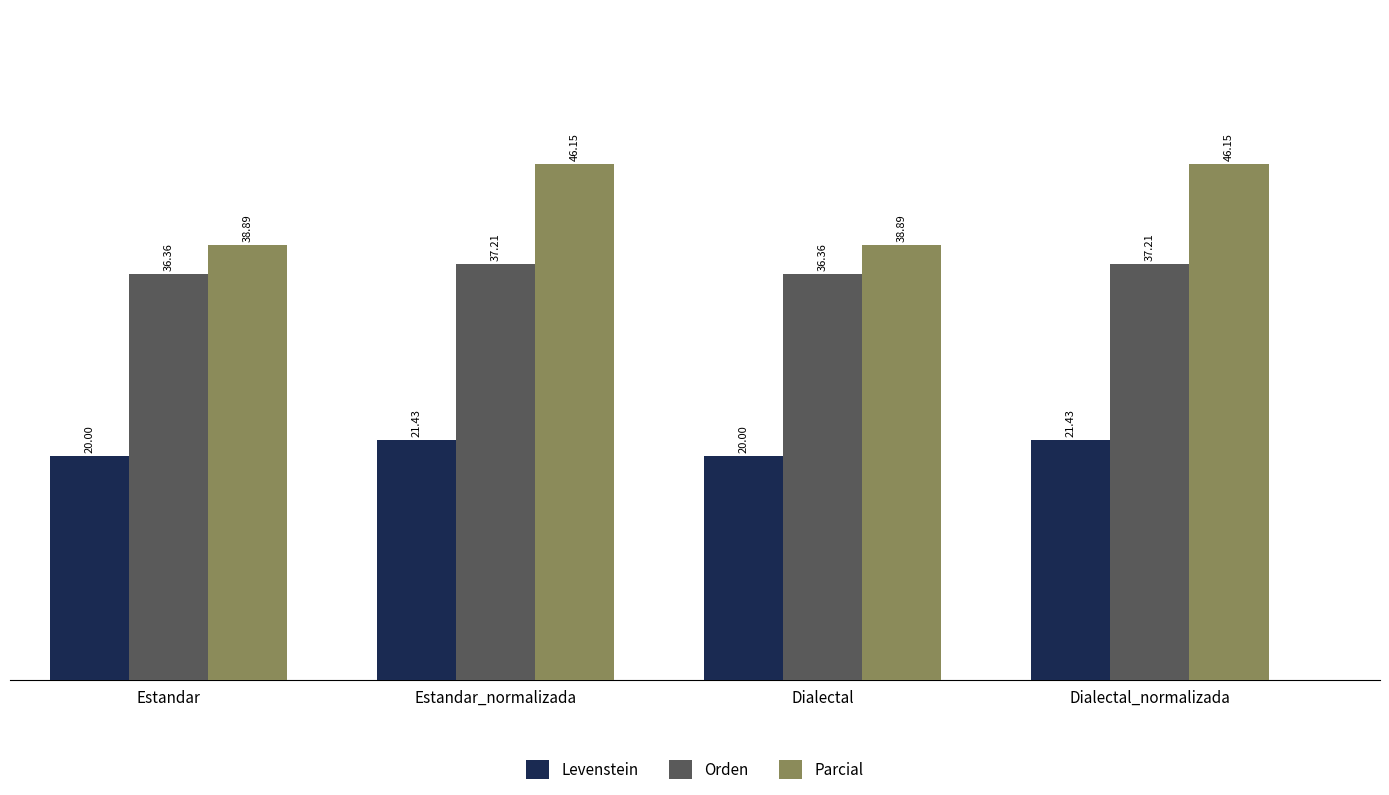

How many categories are shown in the chart?

4